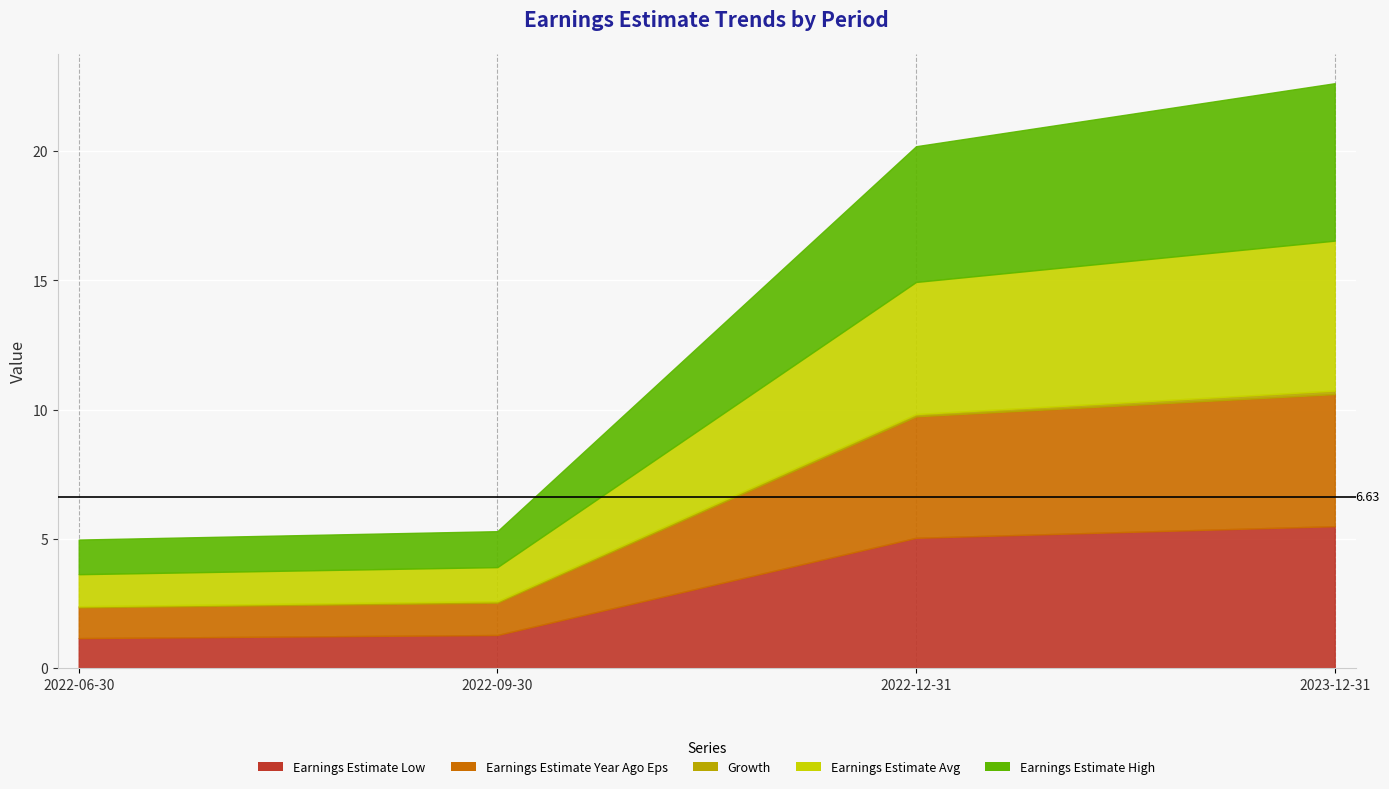

What is the difference between the Growth values at 2023-12-31 and 2022-09-30?

0.1